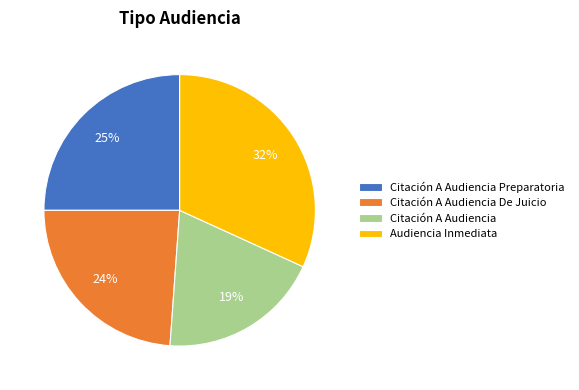

How many segments does this pie chart have?

4